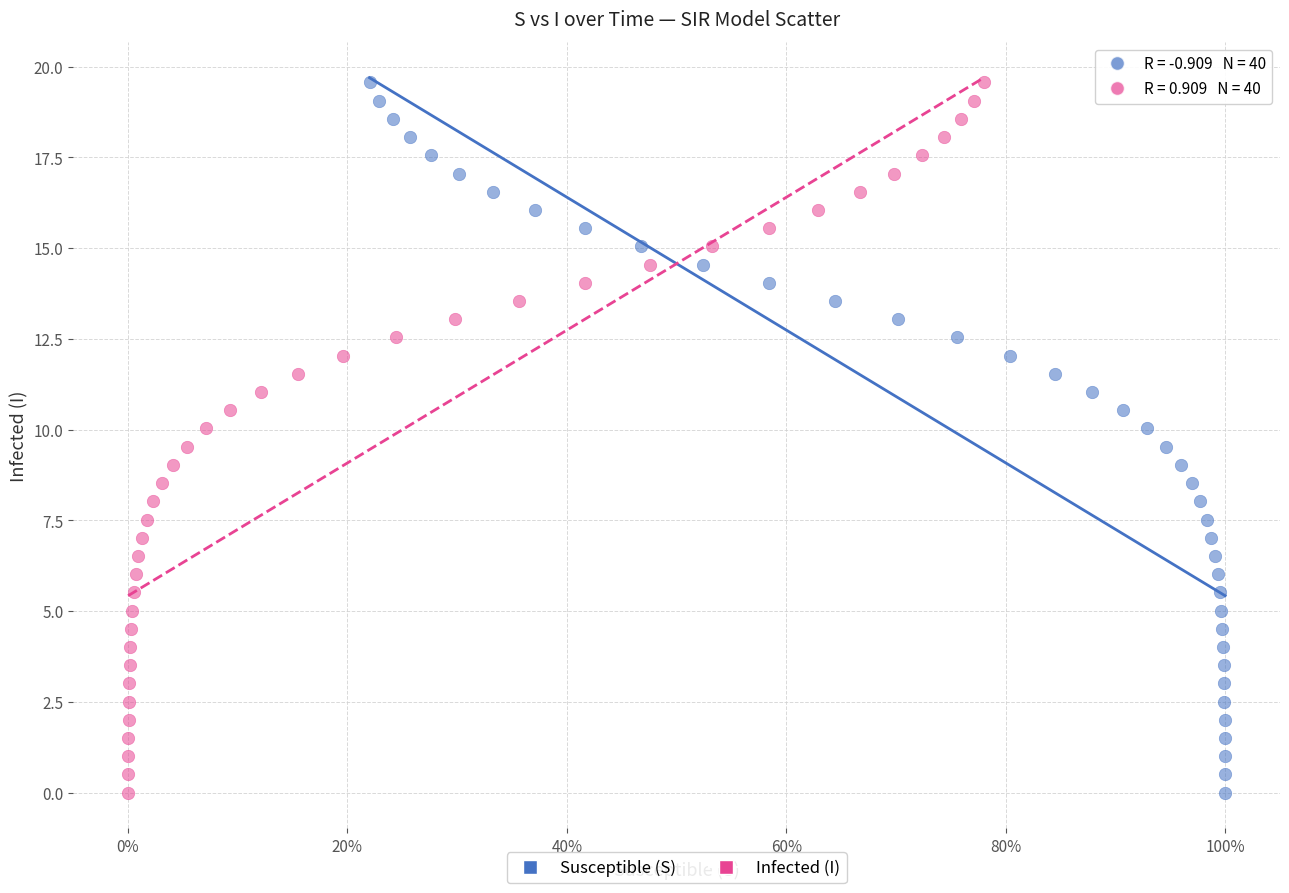

What are all the series names shown in the legend?

Susceptible (S), Infected (I)